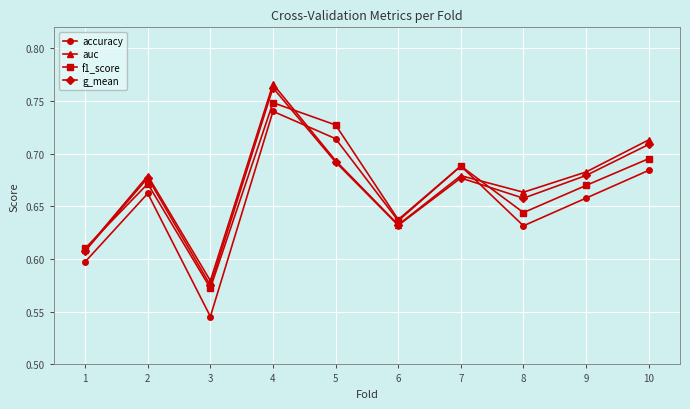

At which category is the sum across all series the highest?

4